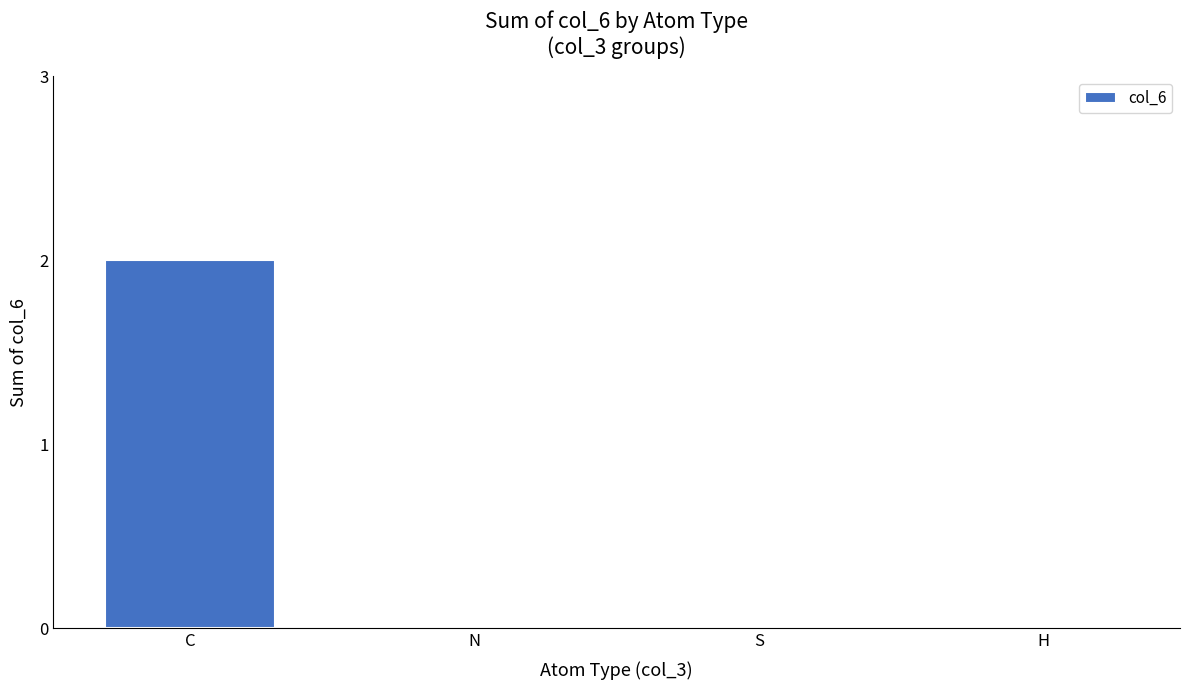

Reading left to right, extract all data points from this chart.

C=2	N=0	S=0	H=0